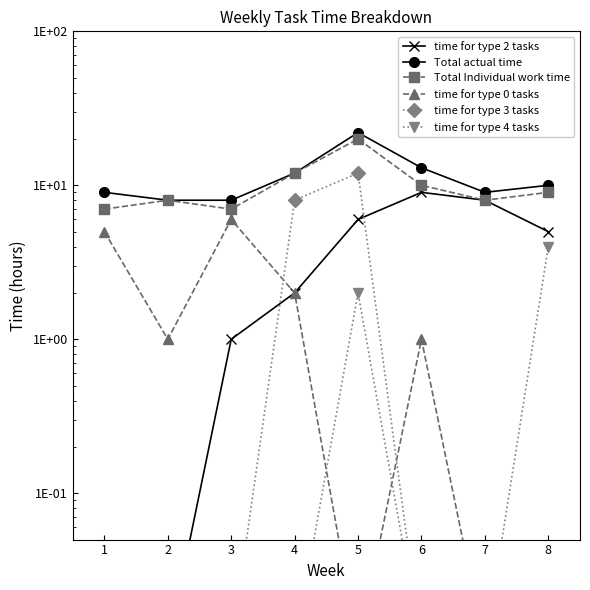

True or false: time for type 0 tasks has a value of 0.0 at 6.

False